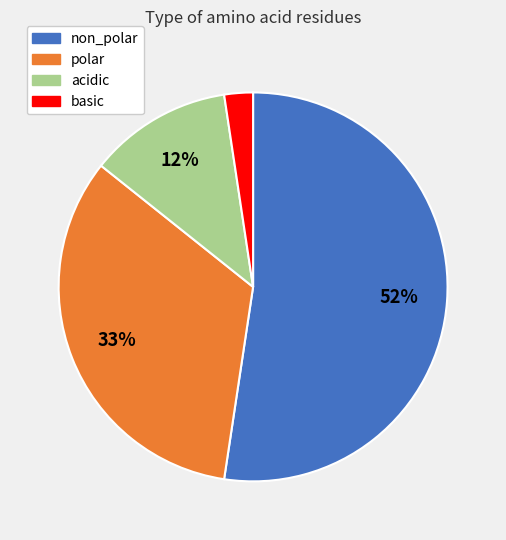

Is the sum of basic and non_polar greater than half?

Yes